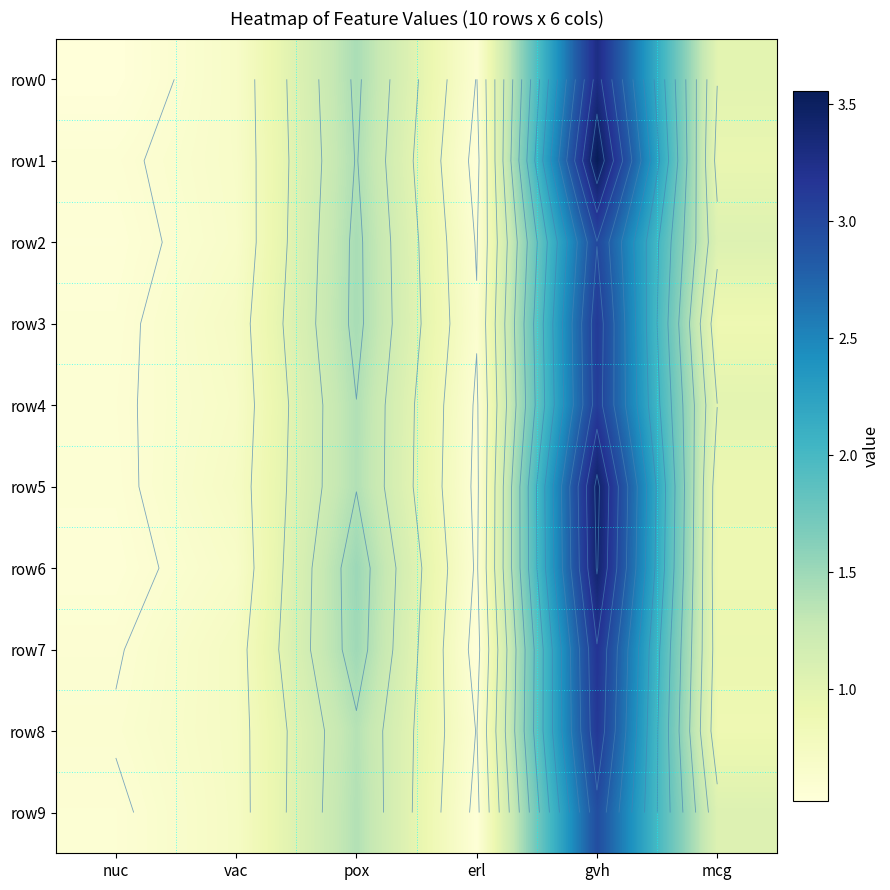

Which series has the widest spread of values?

row1